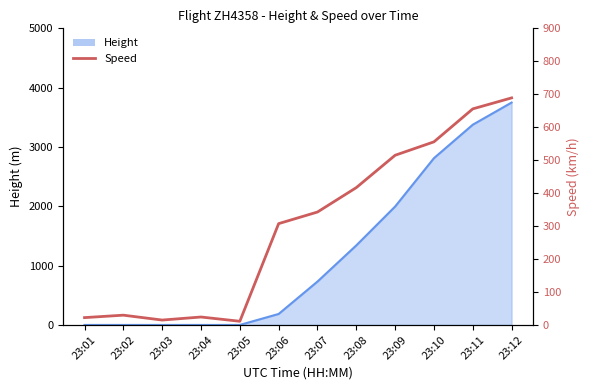

At which label does the data first exceed 342?

23:07